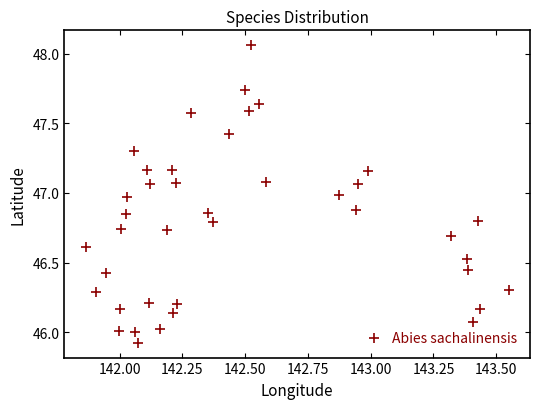

What is the range of Y values (max minus min)?

2.1